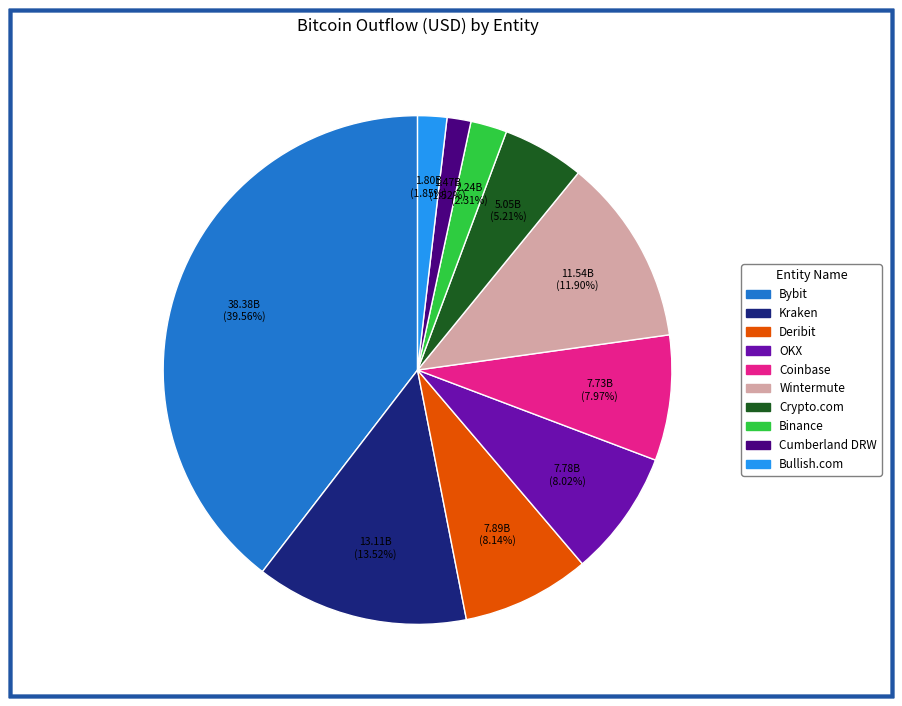

Is there a majority slice in this chart?

No